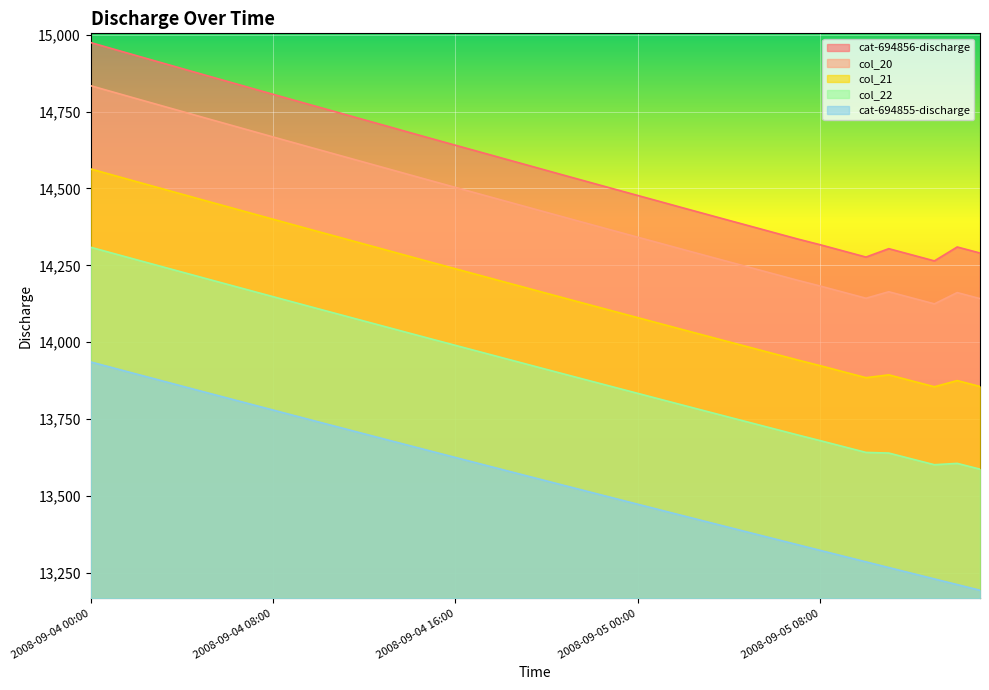

How many interior local valleys does the col_20 series have?

2